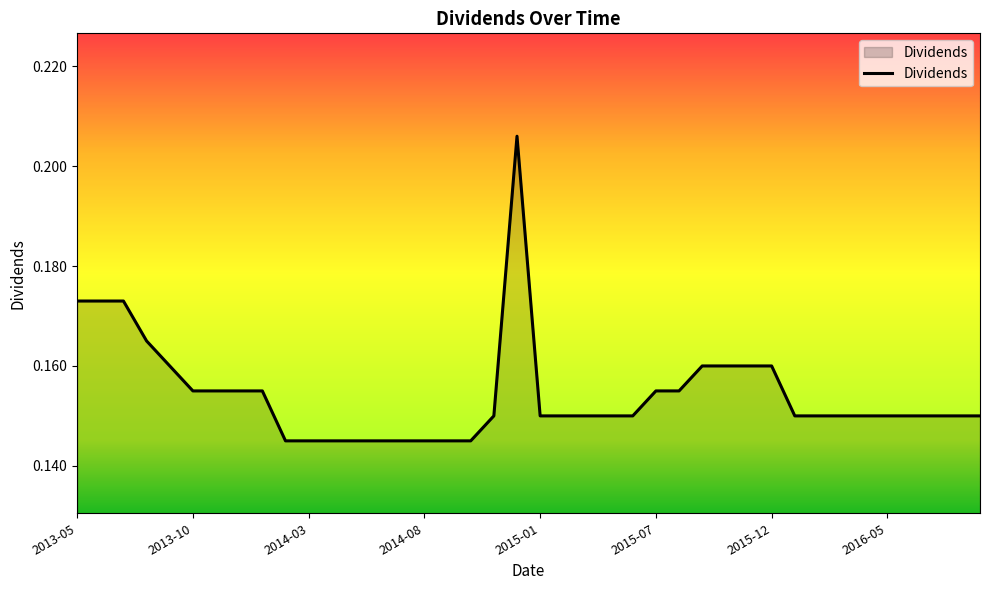

How many values are between 0 and 1?

40